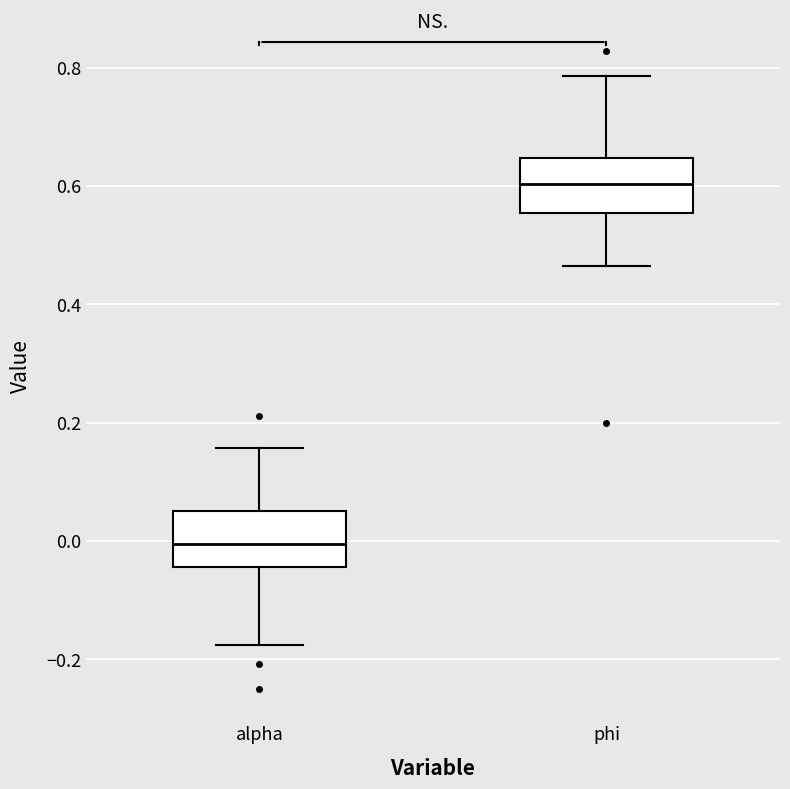

Reading left to right, transcribe this box plot: for each box, give where its median line is, the range the box spans, and where its two whiskers end, as read against the y-axis. The values are not printed on the chart, so give them approximately, as read against the axis.

alpha: median 0.00, box -0.04 to 0.06, whiskers -0.18 to 0.16
phi: median 0.60, box 0.56 to 0.64, whiskers 0.46 to 0.78